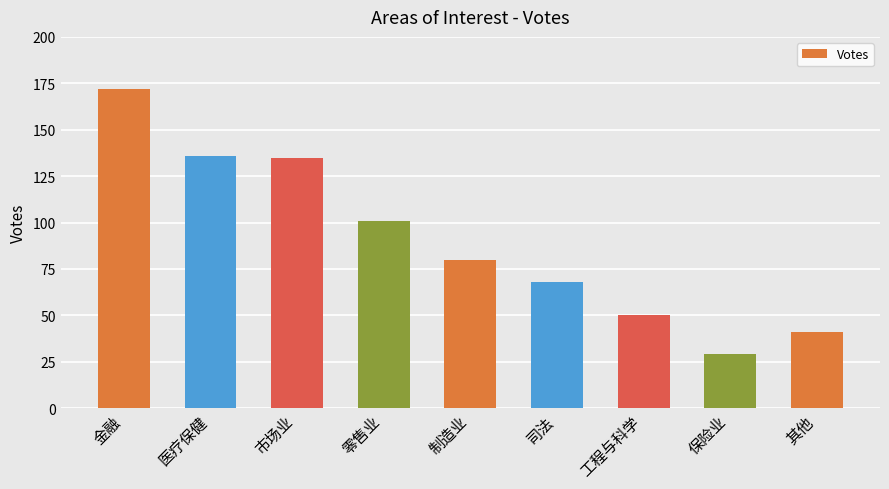

Is it true that the value at 金融 is 115?

False